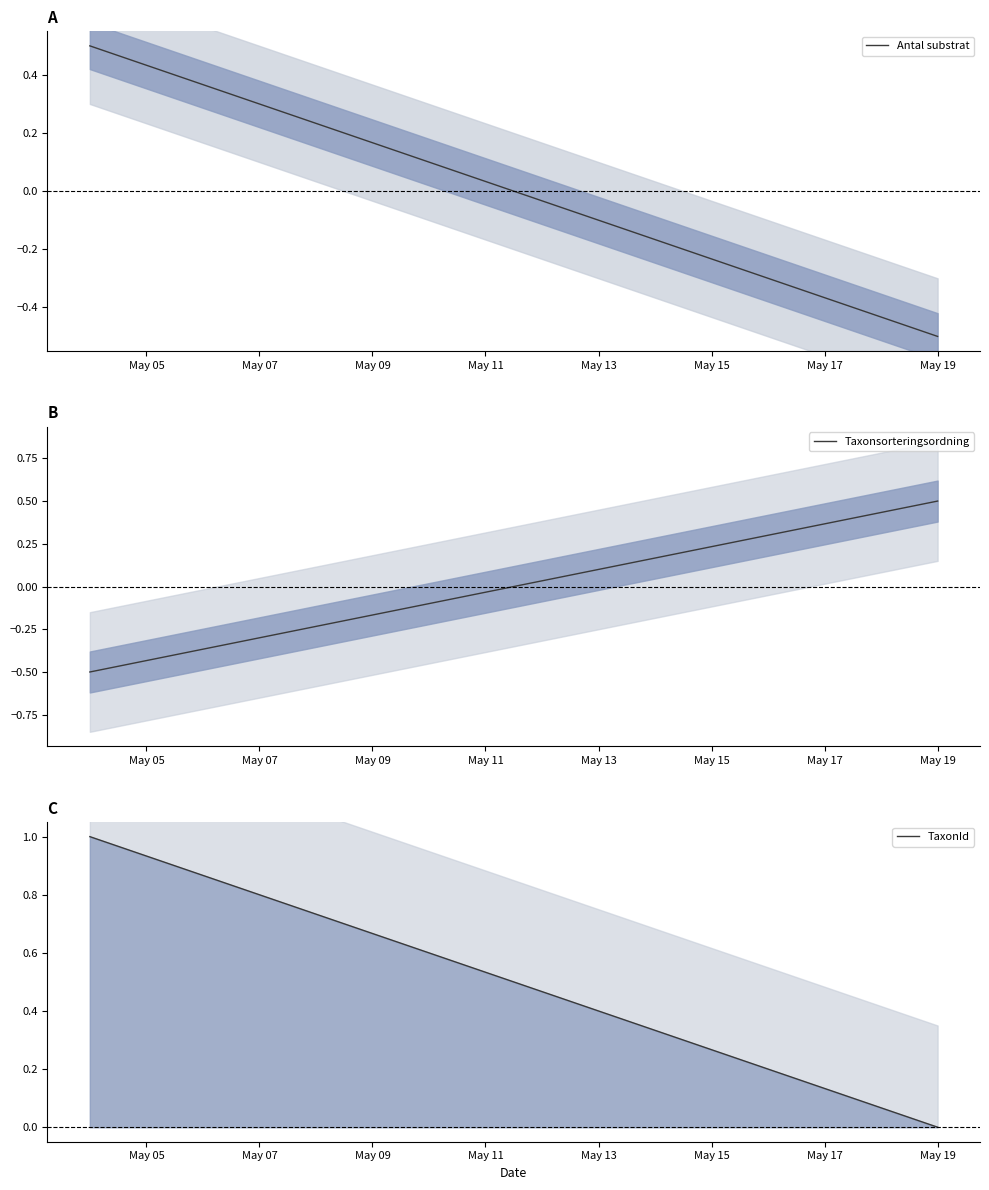

How many Antal substrat values are between 0 and 1?

1